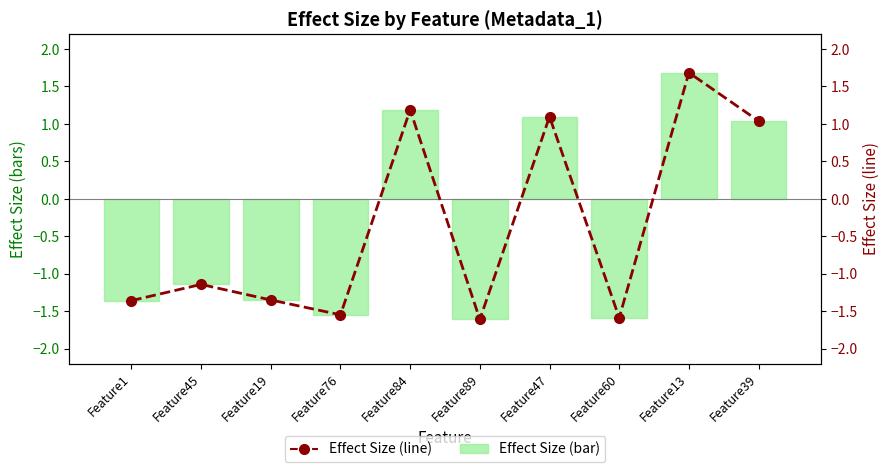

Which category has the lowest value across all series?

Feature89